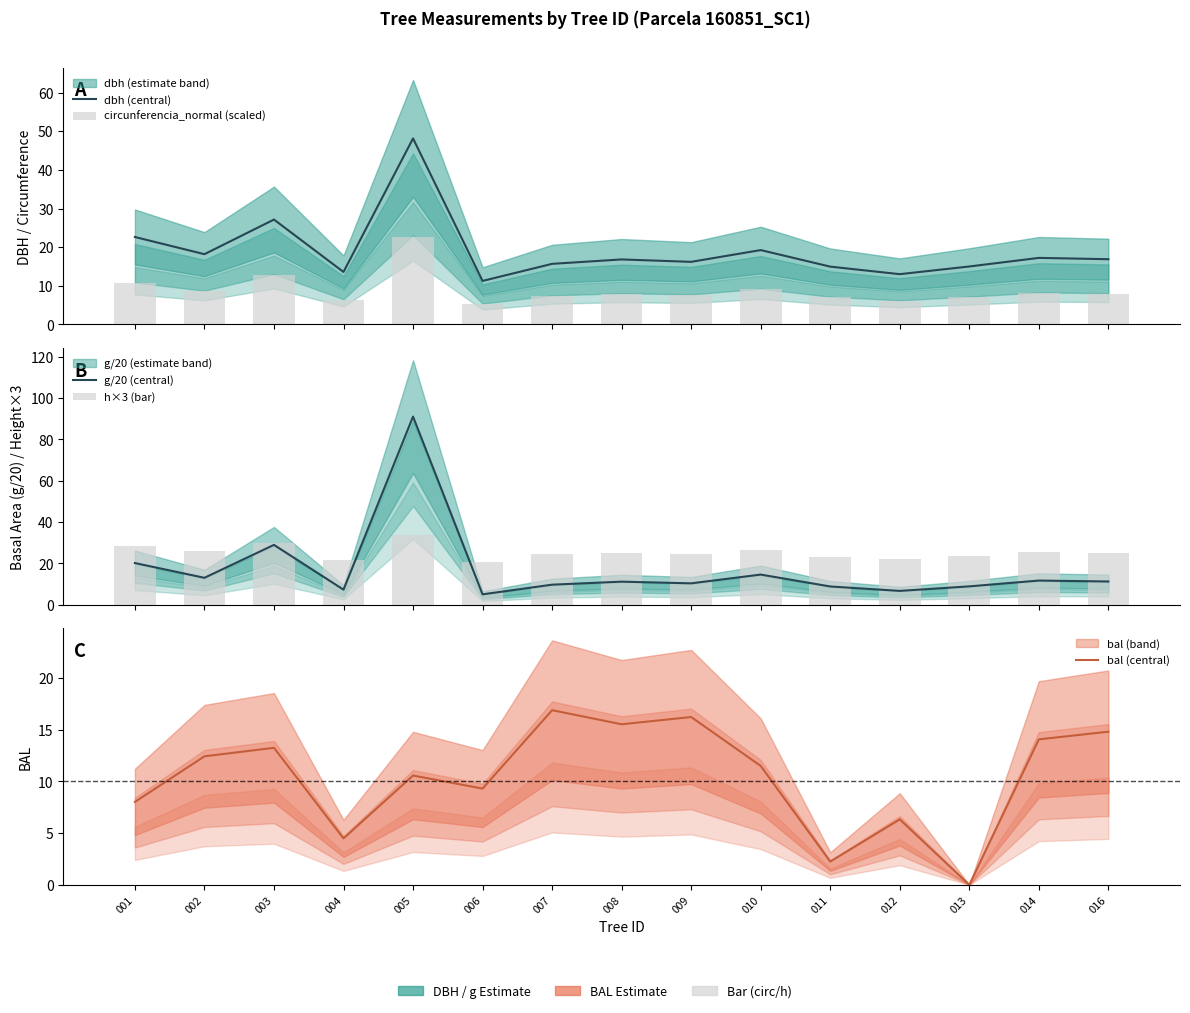

Is the value of circunferencia_normal (scaled) at 009 greater than the value of dbh (central) at 014?

No